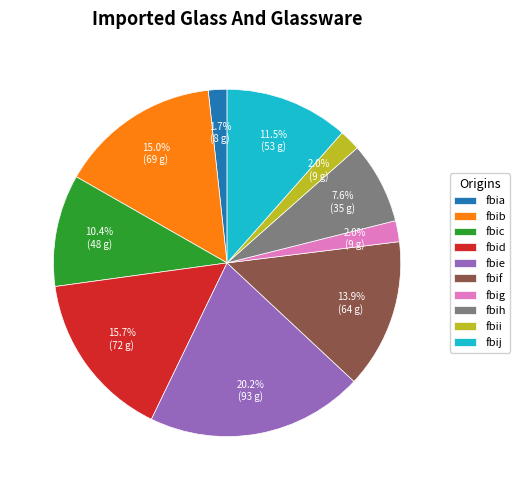

True or false: fbij accounts for 3% of the total.

False